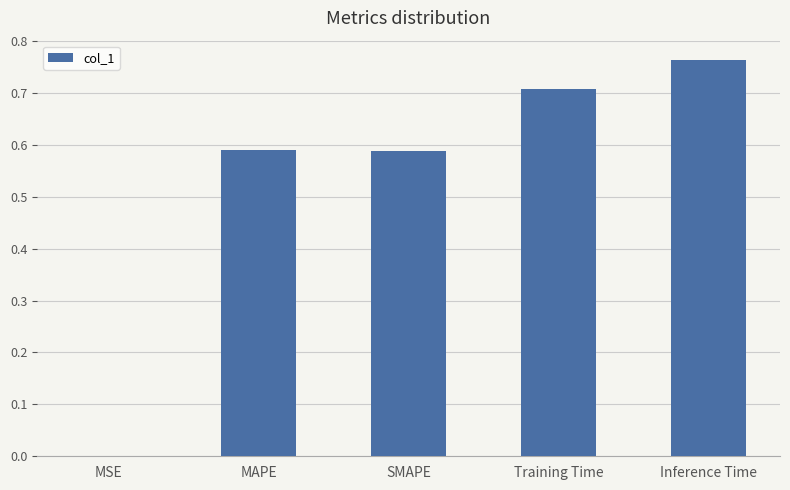

The value at Inference Time is 0.4. True or false?

False